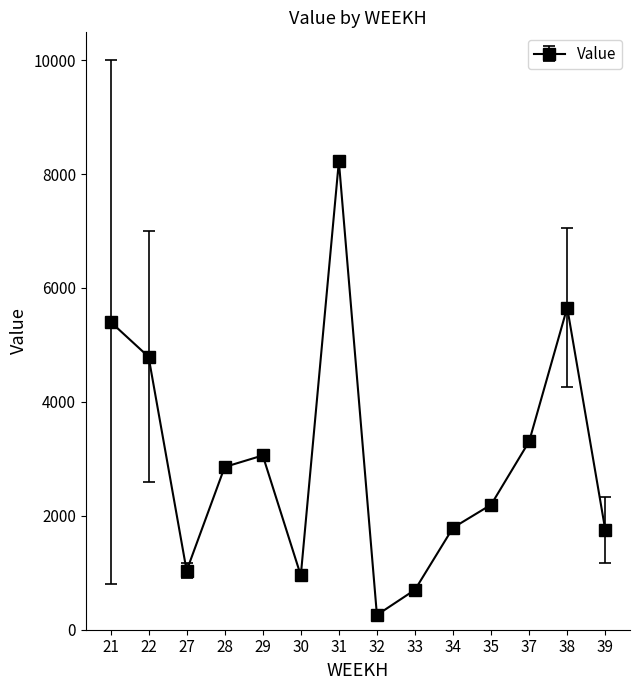

What is the value of the 1st point from the left?

5404.7